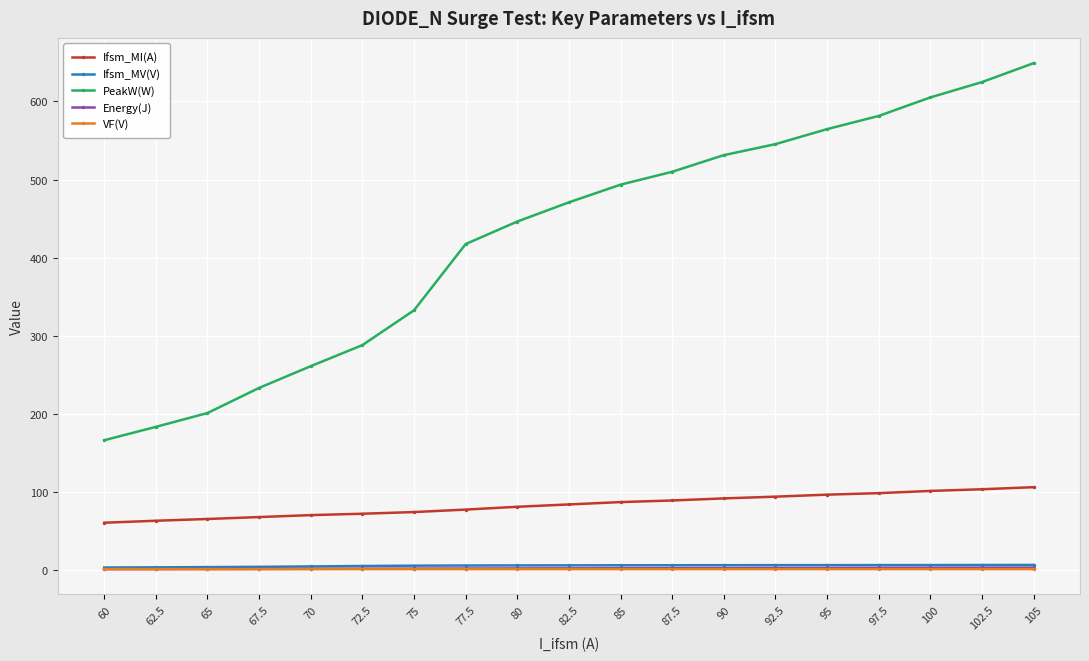

What is the label of the 8th point from the right?

87.5